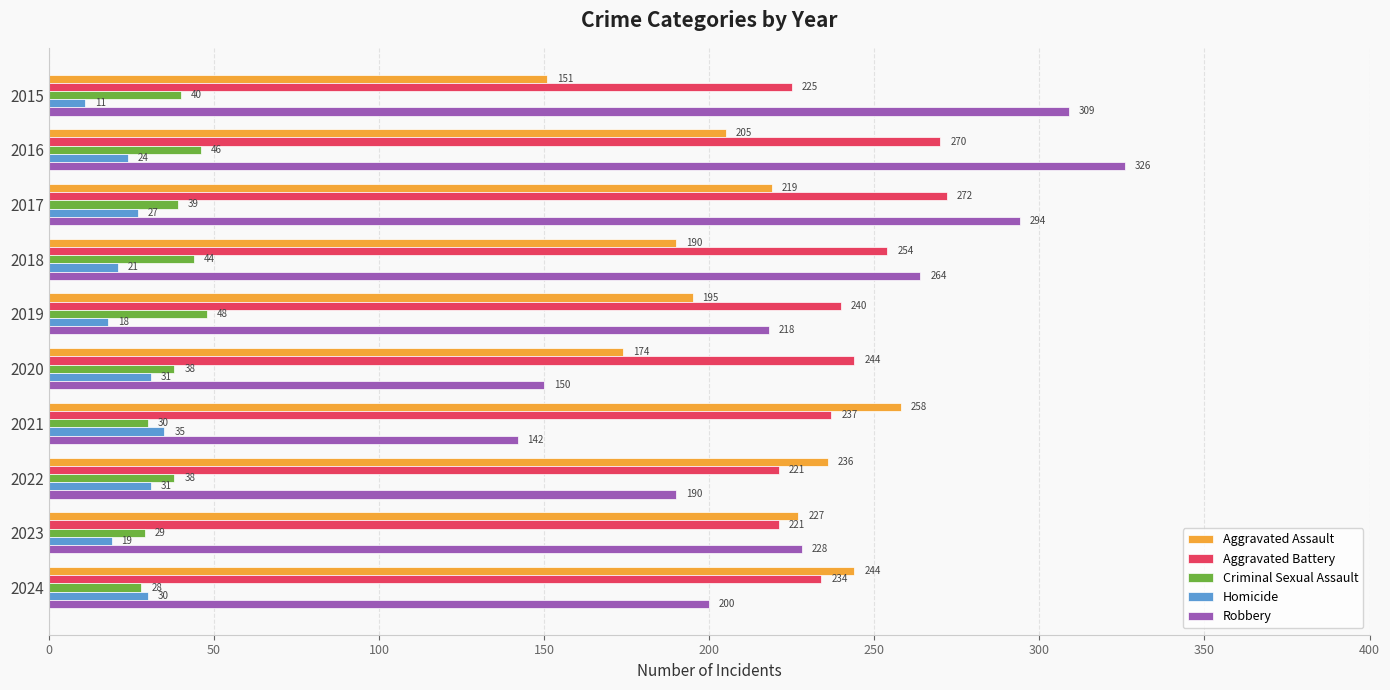

The value of Homicide at 2015 is 11. True or false?

True